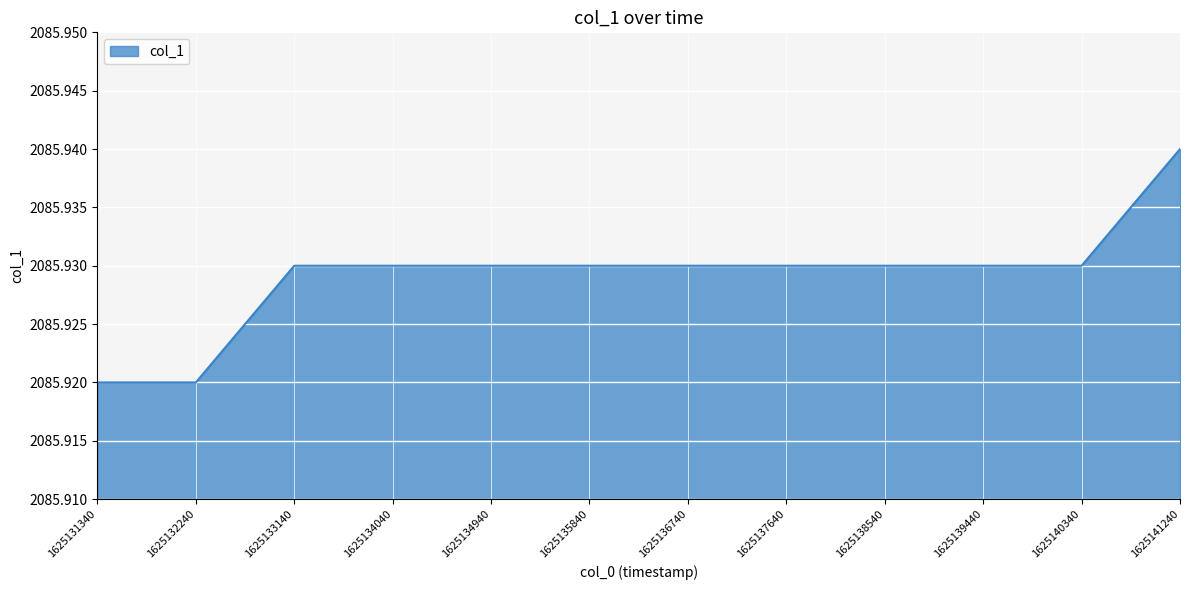

Which category has the highest value across all series?

1625141240